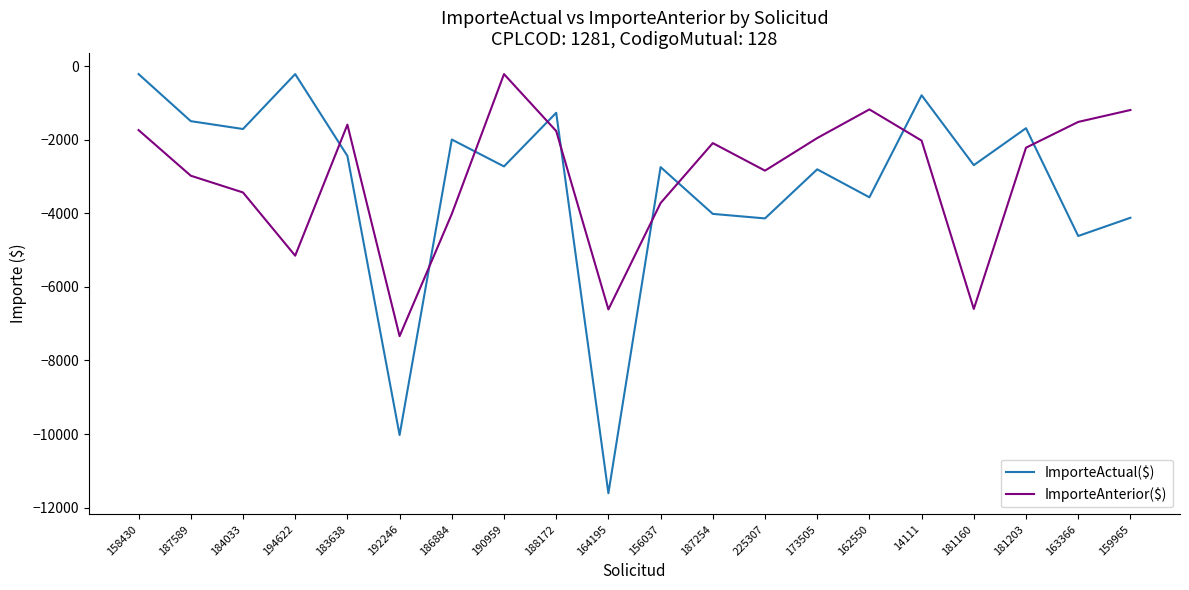

What is the difference between the highest and lowest values at 156037?

977.8